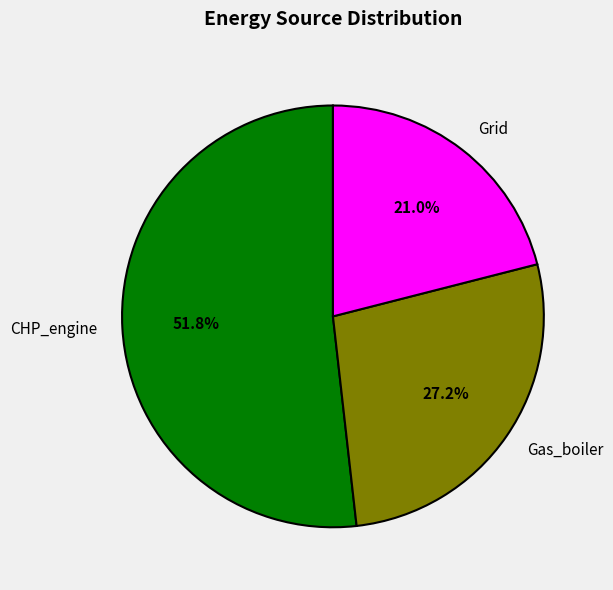

What is the total percentage of Grid and CHP_engine?

72.8%